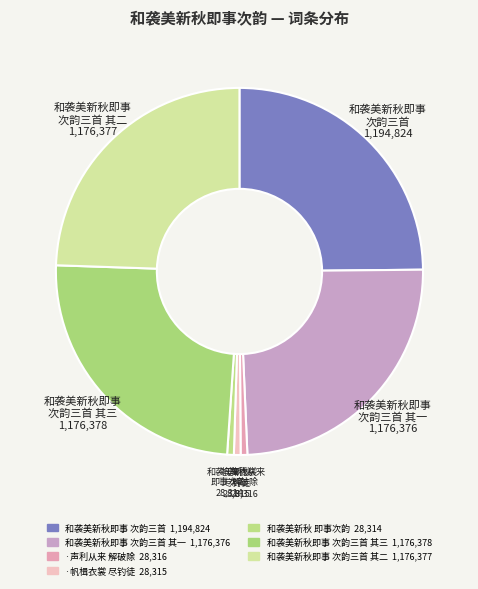

Does any single category account for the majority?

No